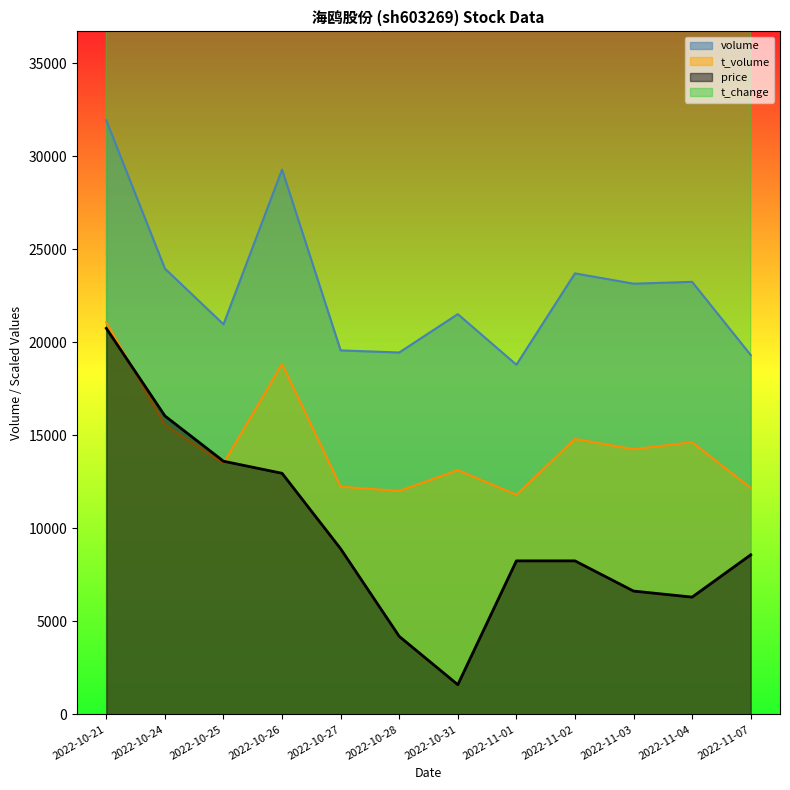

Is the value of volume at 2022-11-04 greater than the value of price at 2022-10-27?

Yes